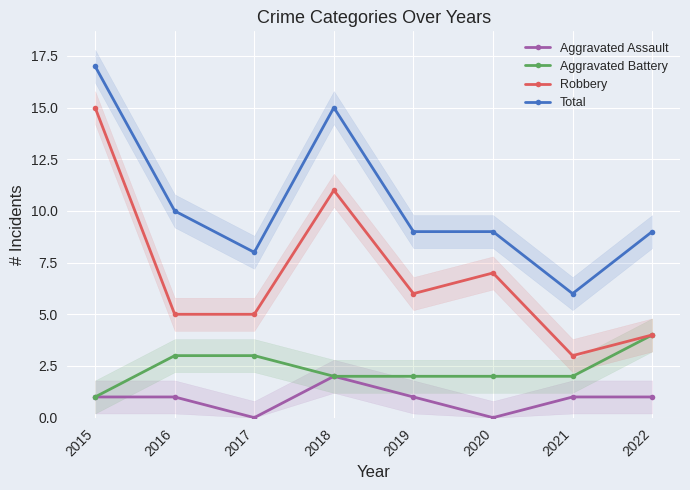

Which category has the highest value in the Aggravated Assault series?

2018